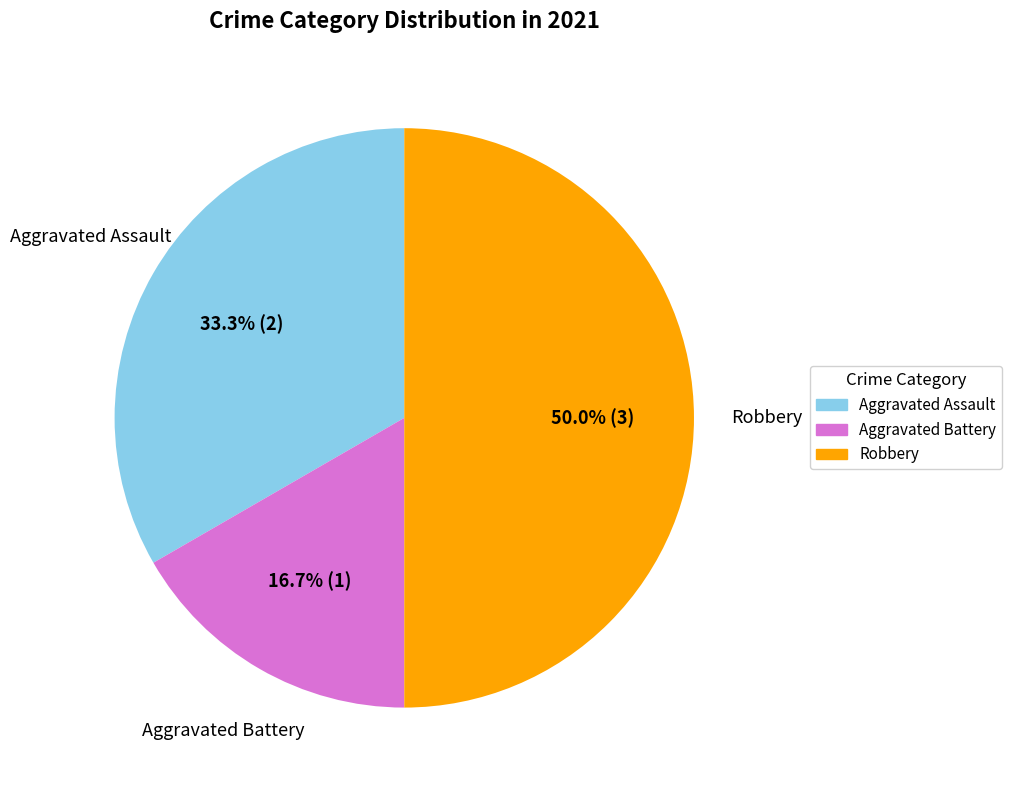

To the nearest percent, what portion does Aggravated Battery represent?

17%